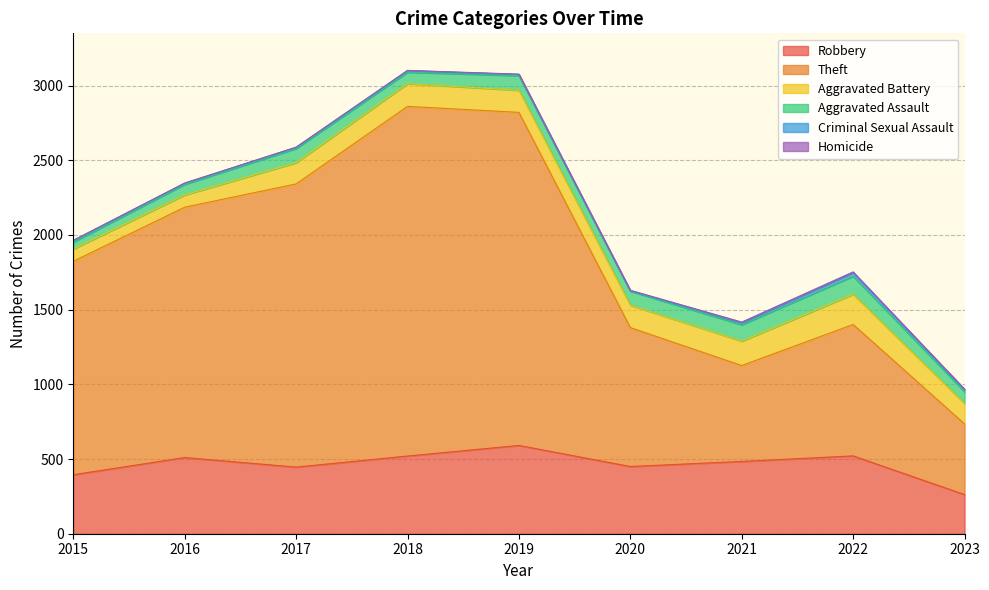

What is the greatest value displayed?

2341